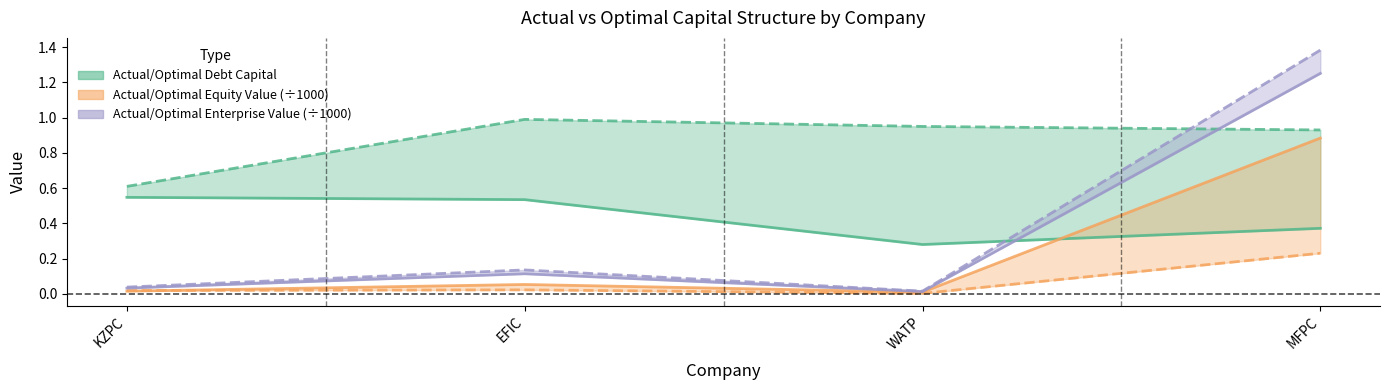

What is the label of the 2nd point from the right?

WATP